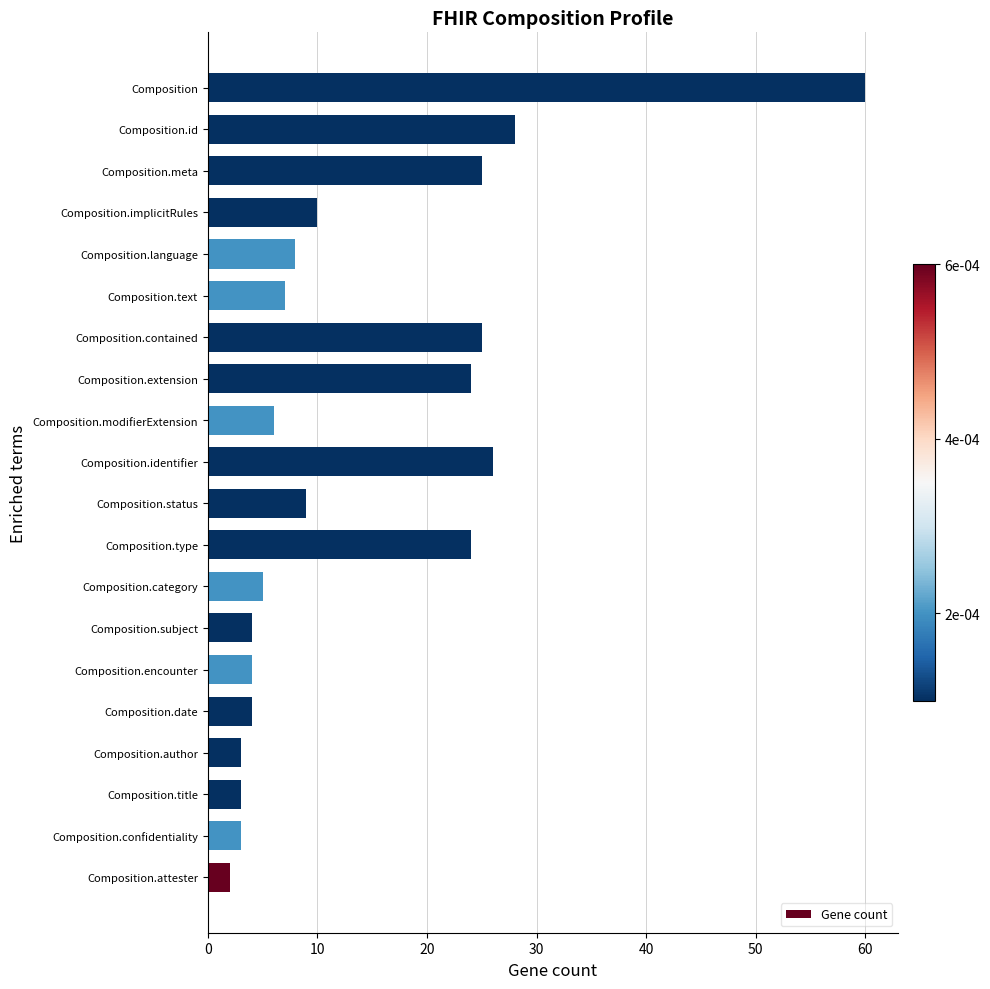

What is the minimum value shown in the chart?

2